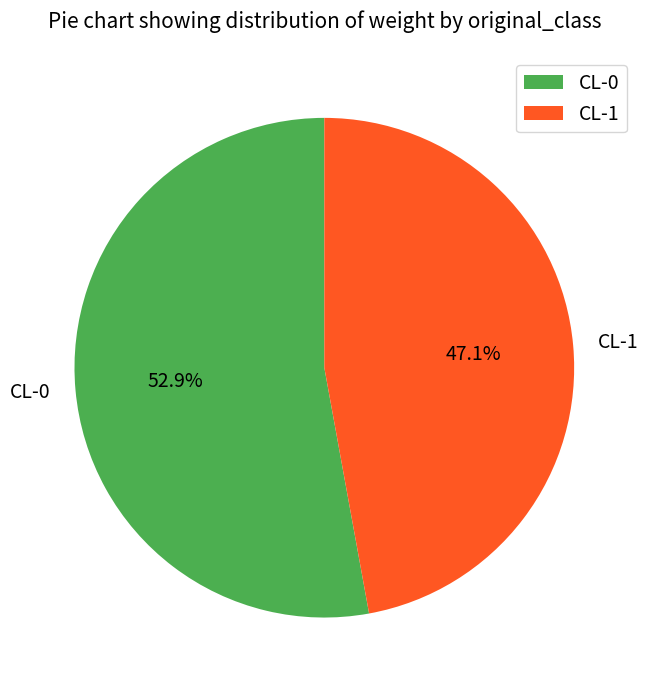

Which has a higher value, CL-1 or CL-0?

CL-0